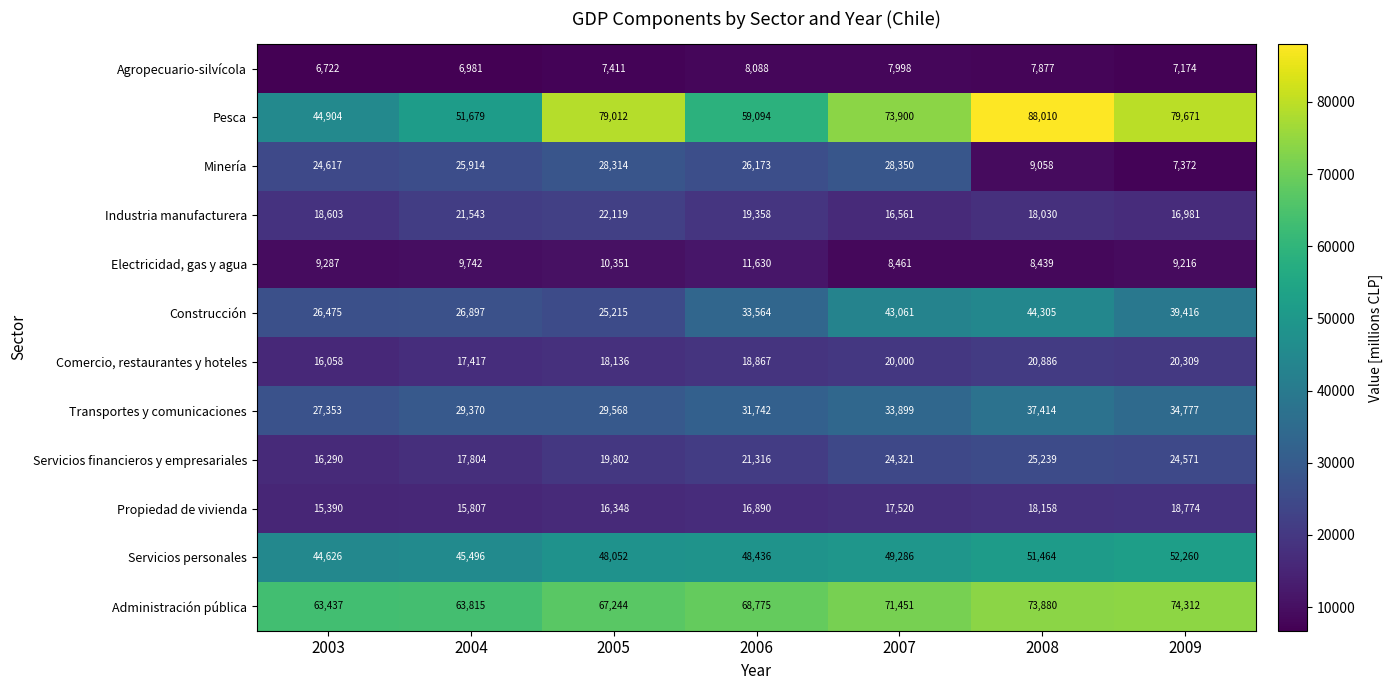

The value of Servicios financieros y empresariales at 2009 is 24571. True or false?

True